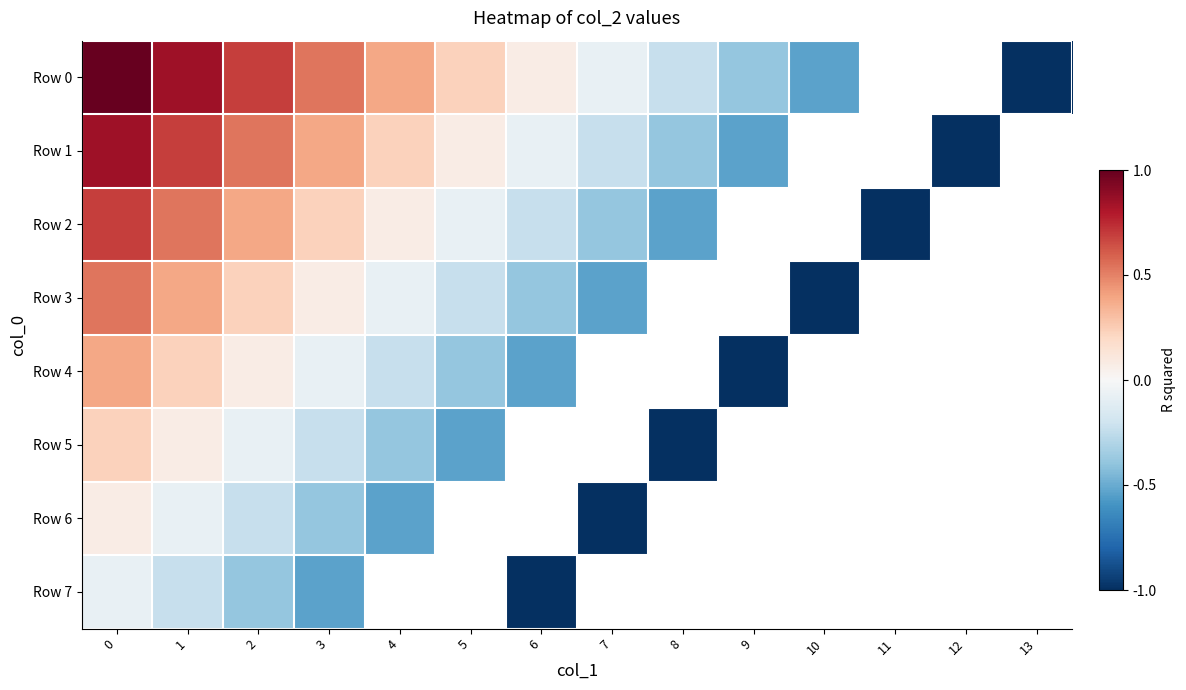

Count the number of categories in the chart.

14